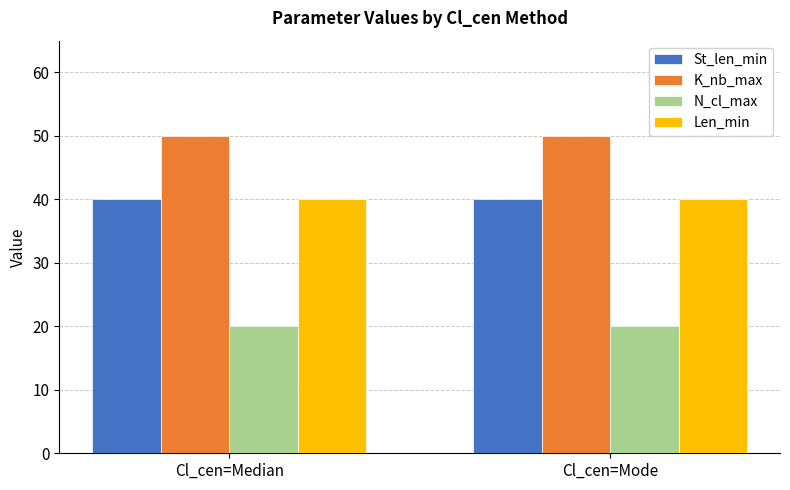

Reading left to right, transcribe all the data shown in this chart.

St_len_min: 40	40
K_nb_max: 50	50
N_cl_max: 20	20
Len_min: 40	40